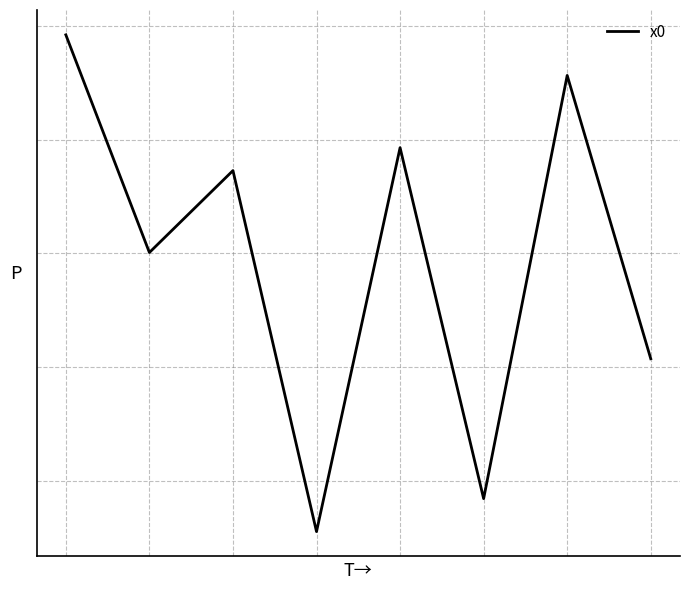

Does the chart display data point markers on the line(s)?

No